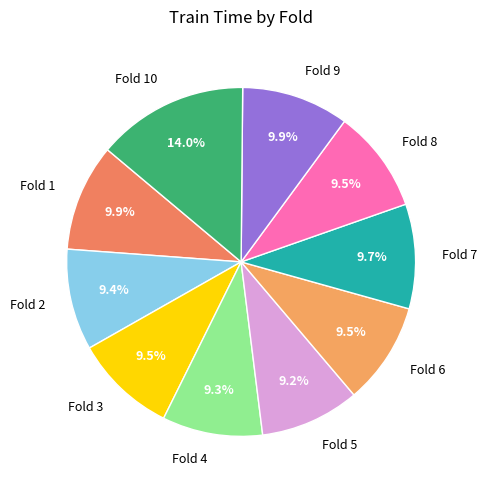

What percentage do Fold 4 and Fold 6 together represent?

18.8%